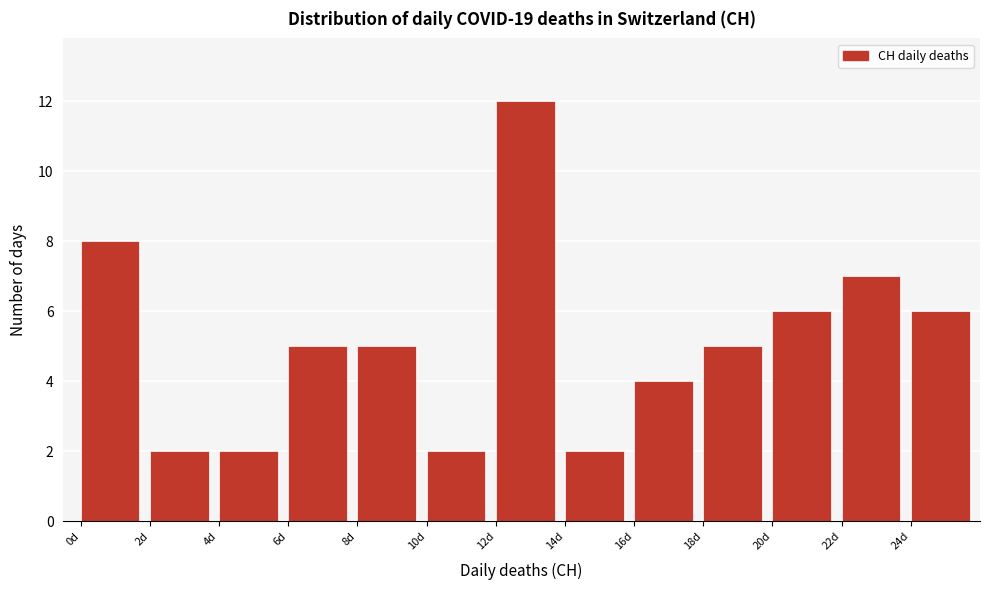

Reading left to right, list every bar in this chart as the range it spans on the x-axis followed by its height. The values are not printed on the chart, so give them approximately, as read against the axis.

0 to 2: 8
2 to 4: 2
4 to 6: 2
6 to 8: 5
8 to 10: 5
10 to 12: 2
12 to 14: 12
14 to 16: 2
16 to 18: 4
18 to 20: 5
20 to 22: 6
22 to 24: 7
24 to 26: 6